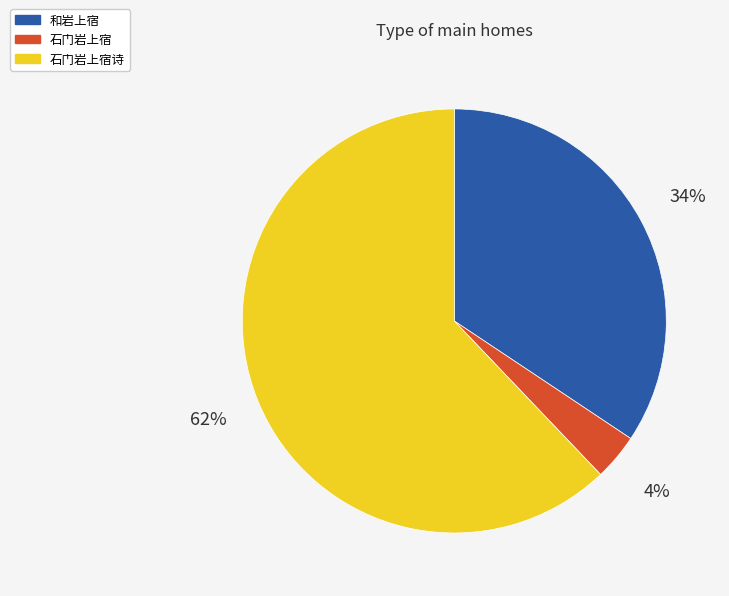

To the nearest percent, what is the combined percentage of 石门岩上宿诗 and 和岩上宿?

96%